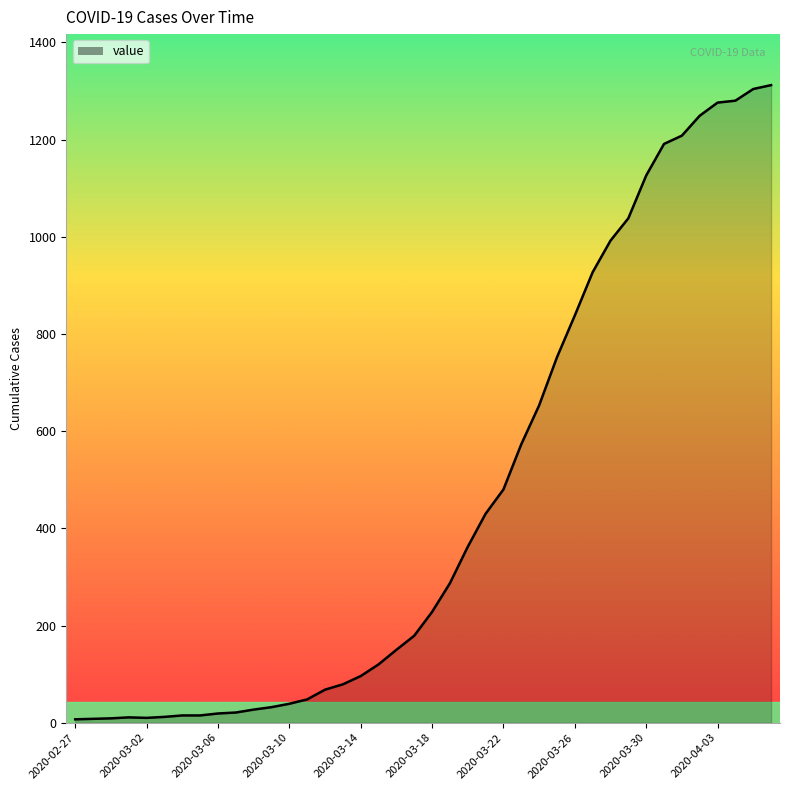

Does the chart display data point markers on the line(s)?

No